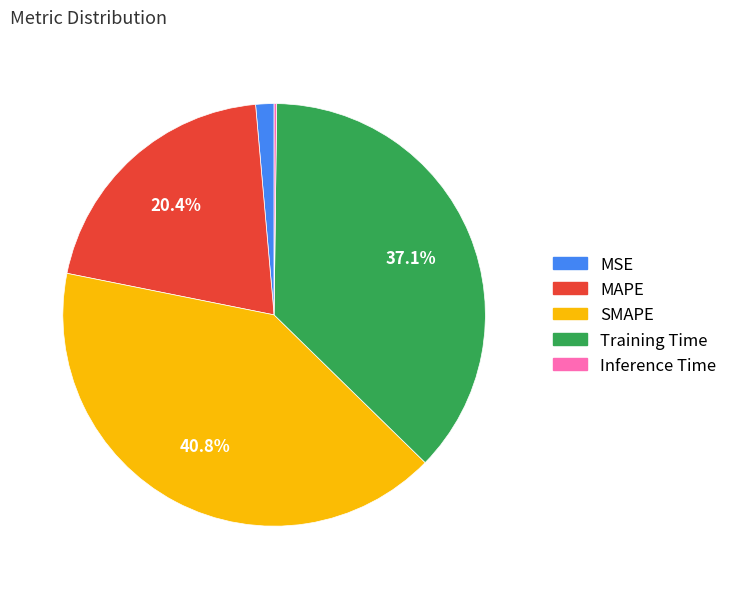

What percentage is NOT represented by Training Time?

62.9%